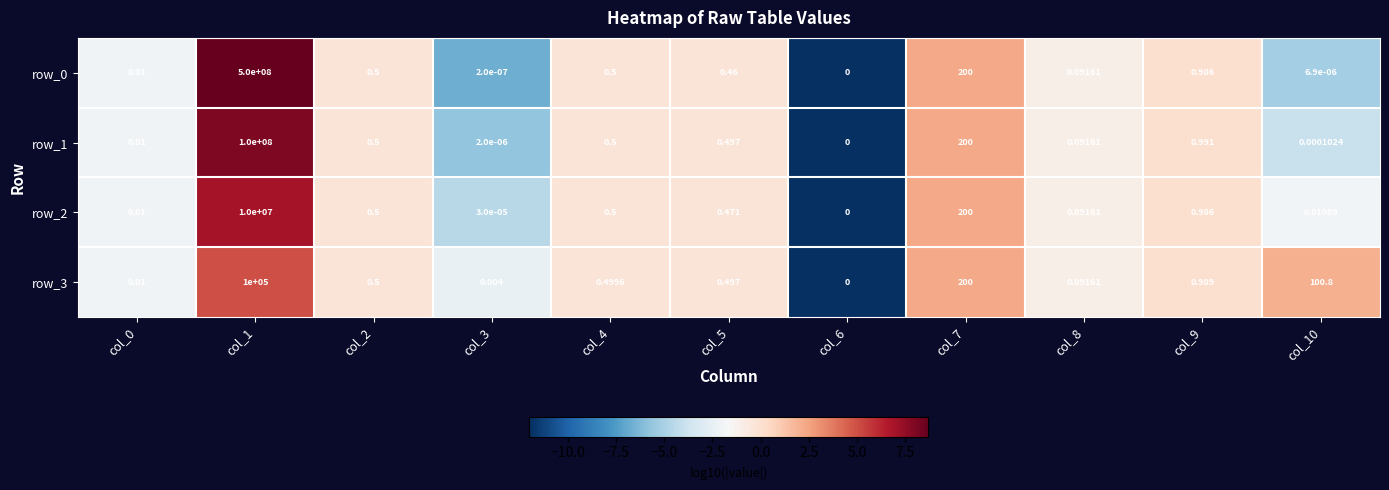

What is the difference between the row_1 values at col_2 and col_7?

199.5